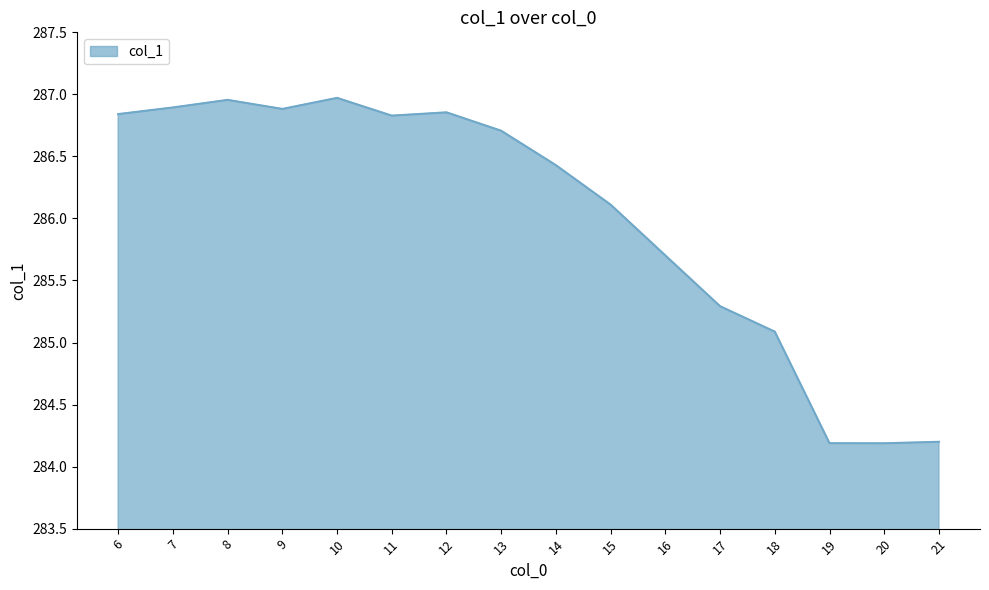

What is the difference between the values at 6 and 19?

2.7